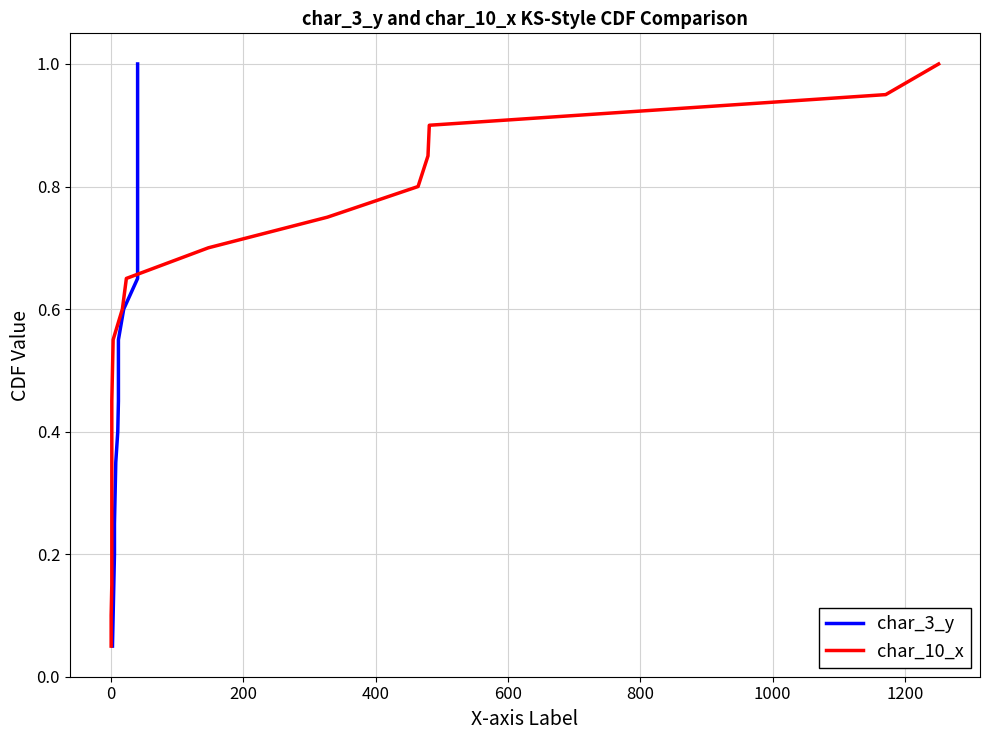

How many lines are shown in the chart?

2